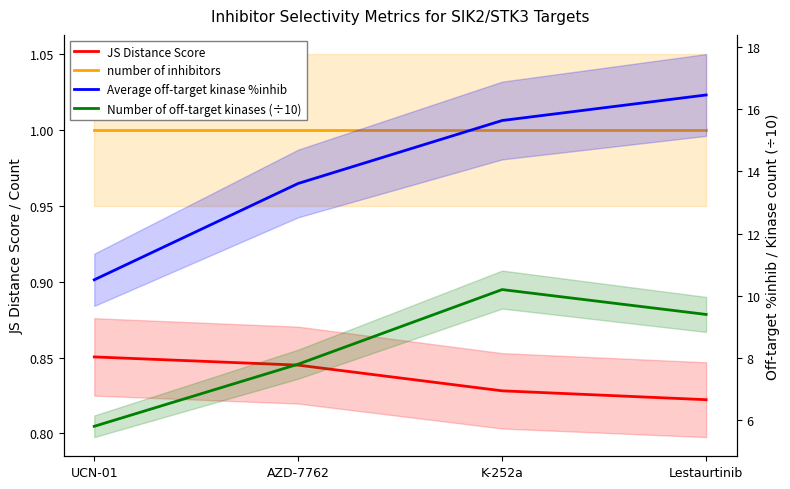

What is the value of the number of inhibitors point at the 1st from the left?

1.0